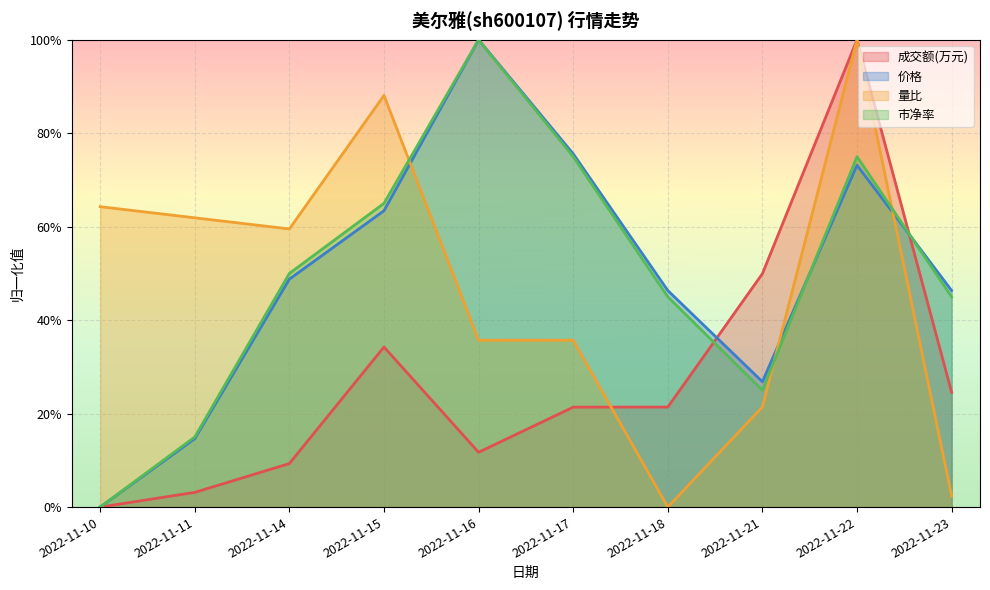

What is the total value across all series at 2022-11-23?

1.2